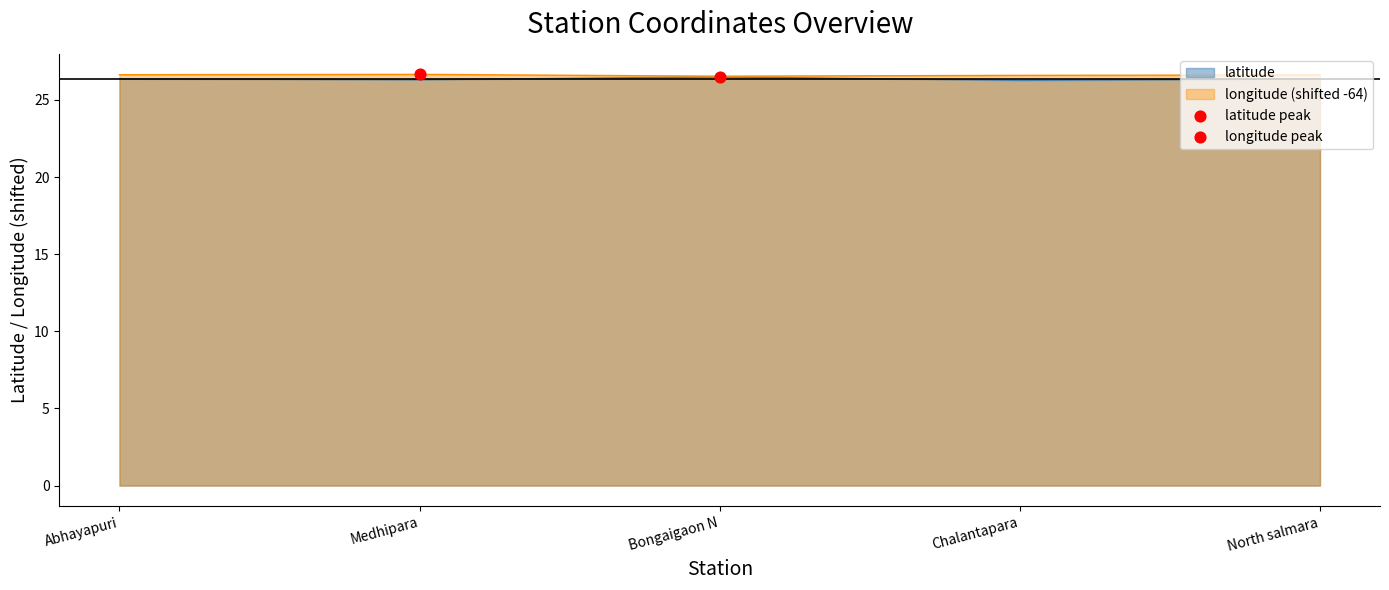

Is the value of latitude at Medhipara greater than the value of longitude at Abhayapuri?

No